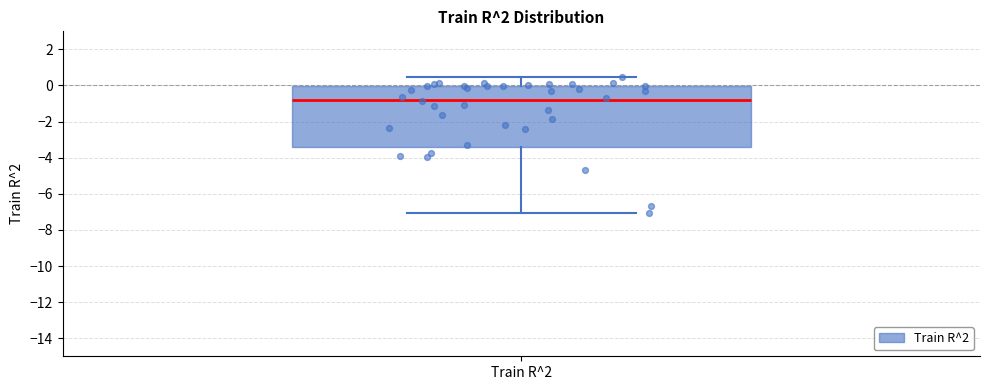

Transcribe this box plot: give where the median line is, the range the box spans, and where the two whiskers end, as read against the y-axis. The values are not printed on the chart, so give them approximately, as read against the axis.

median -0.8, box -3.4 to 0.0, whiskers -7.0 to 0.4